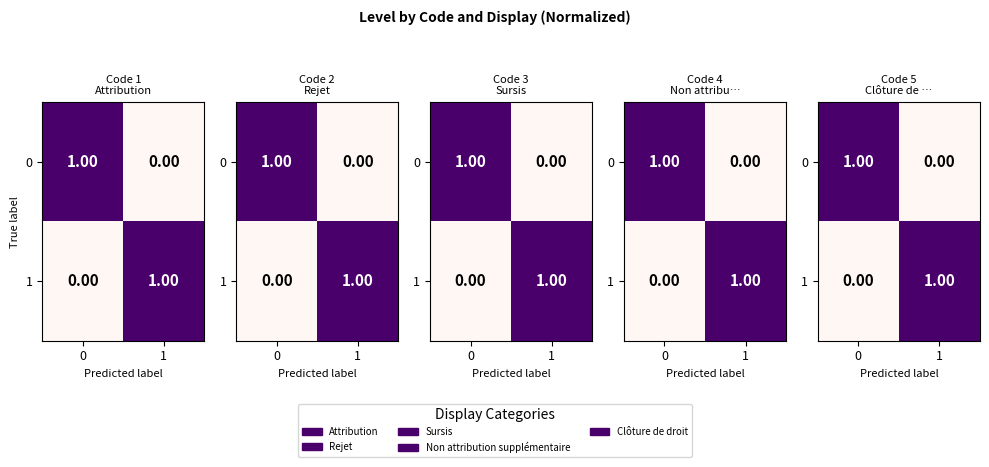

What is the difference between the 0 values at 0 and 1?

1